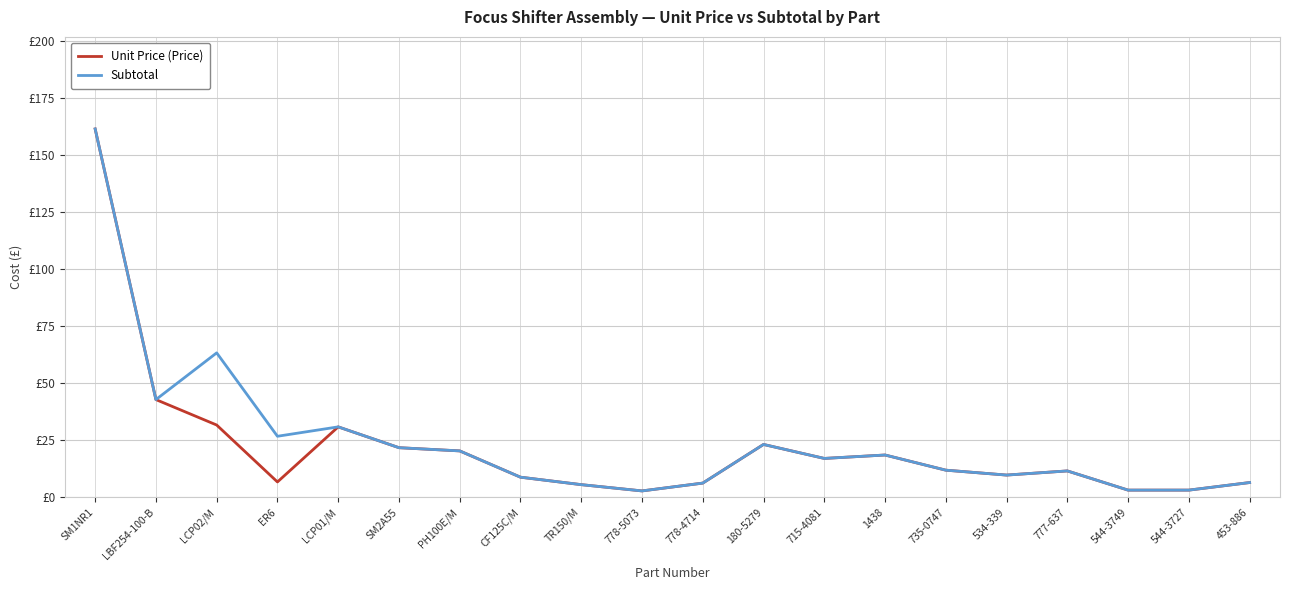

Does the chart have visible grid lines?

Yes